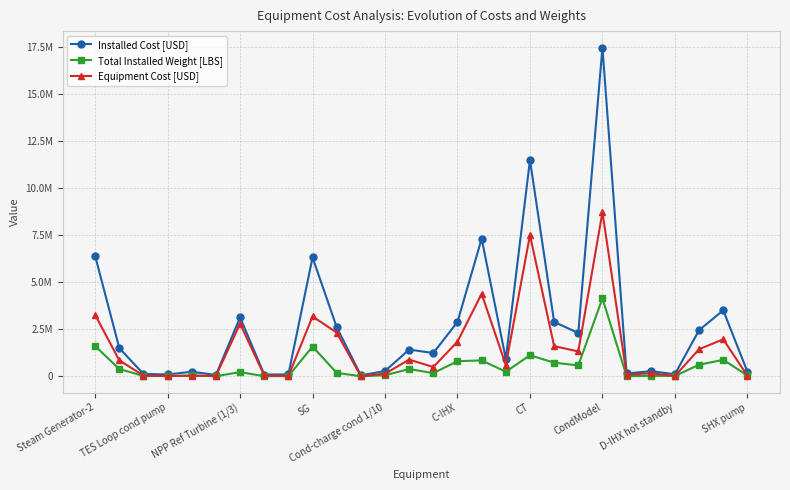

What are all the series names shown in the legend?

Installed Cost [USD], Total Installed Weight [LBS], Equipment Cost [USD]